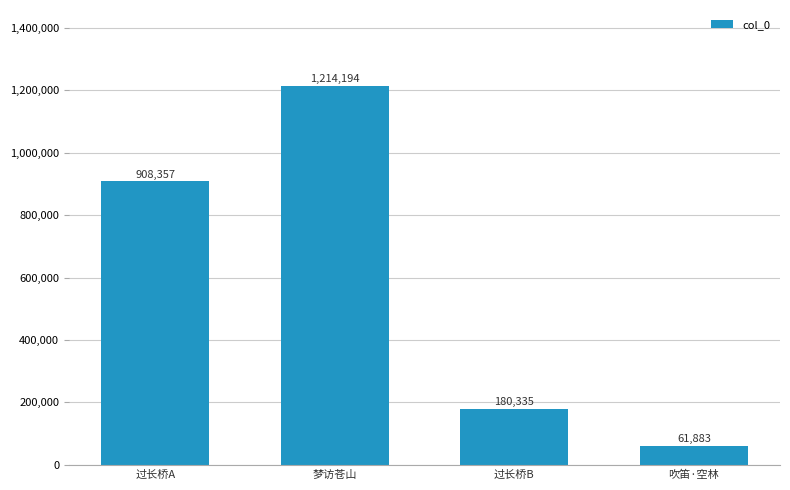

At which category does the chart reach its minimum across all series?

吹笛·空林